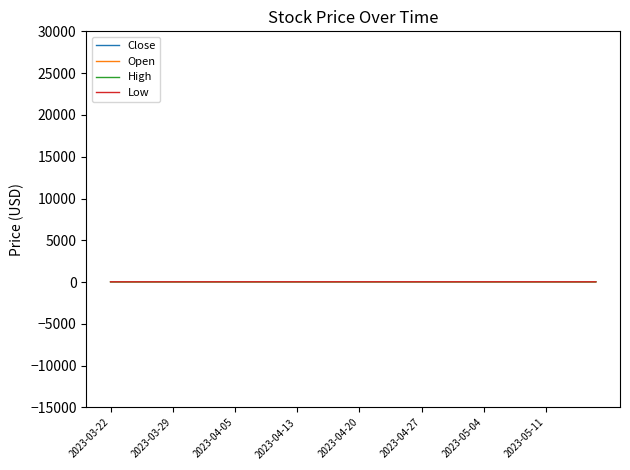

What are all the series names shown in the legend?

Close, Open, High, Low